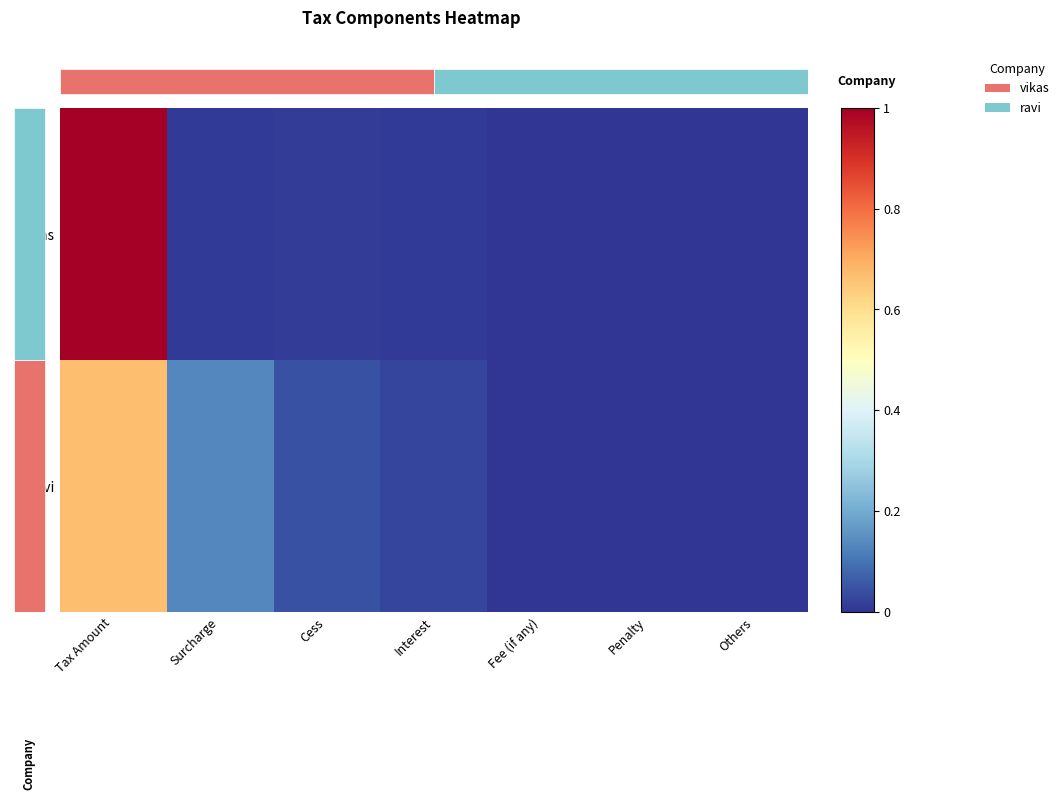

Which category has the lowest value in the ravi series?

Fee (if any)